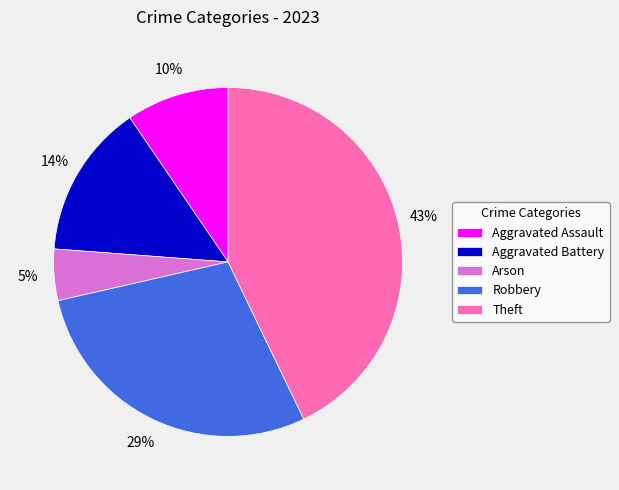

How many segments does this pie chart have?

5